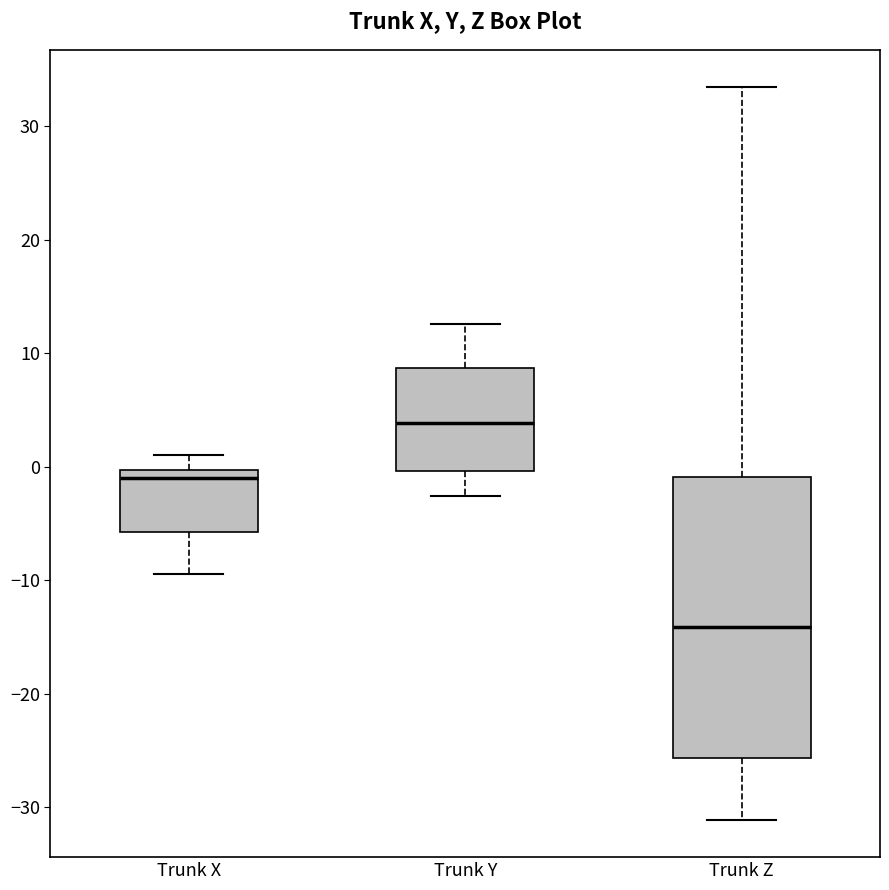

Which box has the highest median line?

Trunk Y